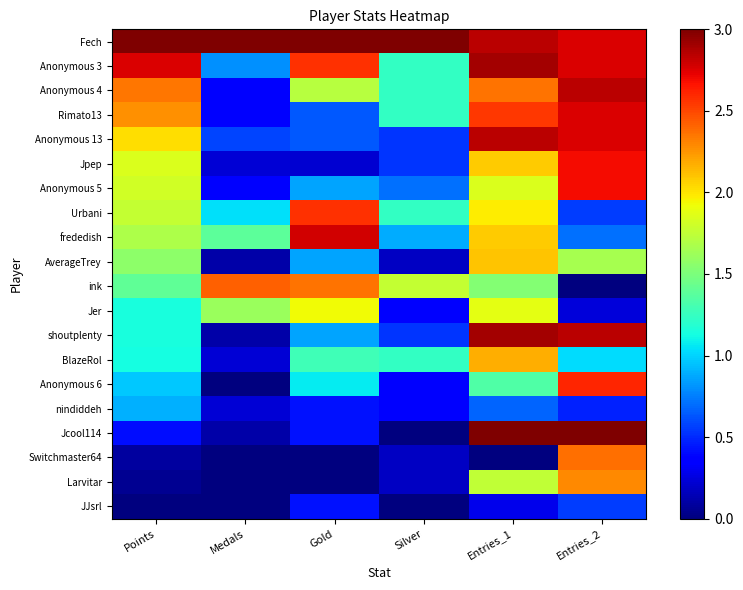

Rank the series at Medals from lowest to highest value.

Anonymous 6, Switchmaster64, Larvitar, JJsrl, AverageTrey, shoutplenty, Jcool114, Jpep, BlazeRol, nindiddeh, Anonymous 4, Rimato13, Anonymous 5, Anonymous 13, Anonymous 3, Urbani, frededish, Jer, ink, Fech